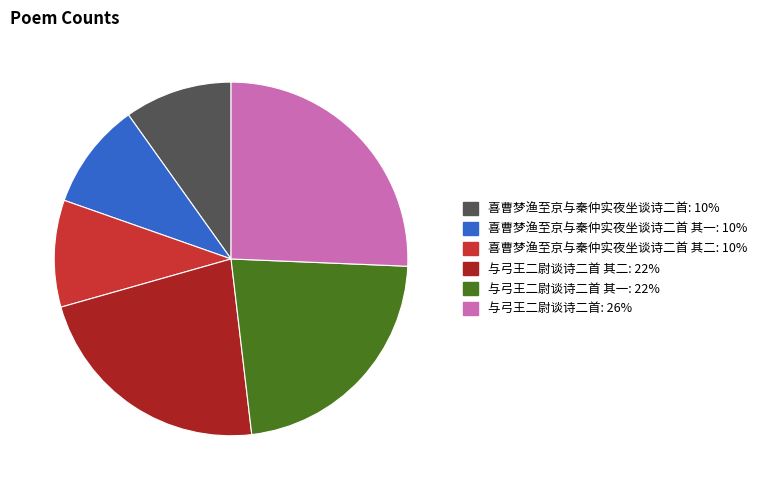

Is there a majority slice in this chart?

No